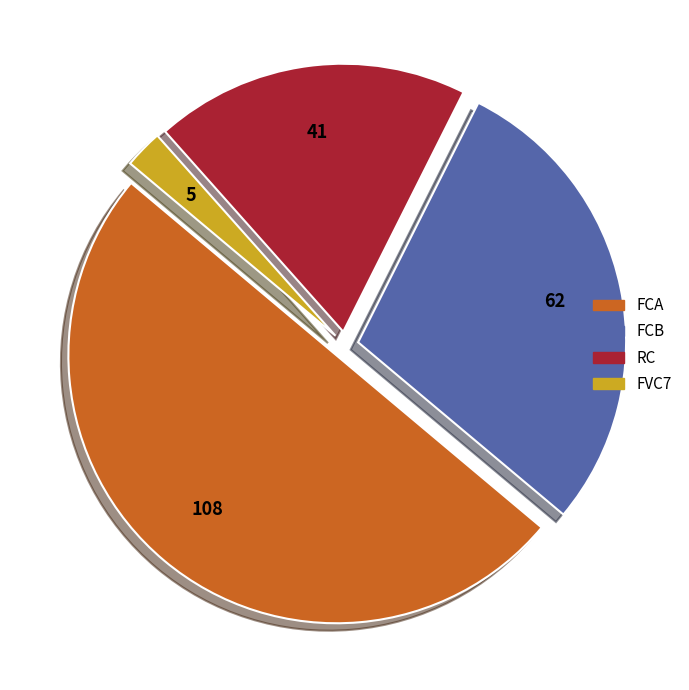

How many segments does this pie chart have?

4